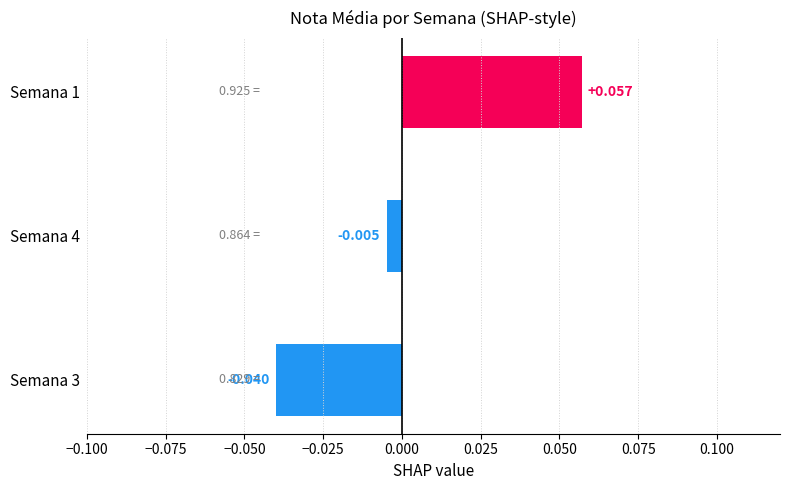

Which label corresponds to the smallest value in the chart?

Semana 3